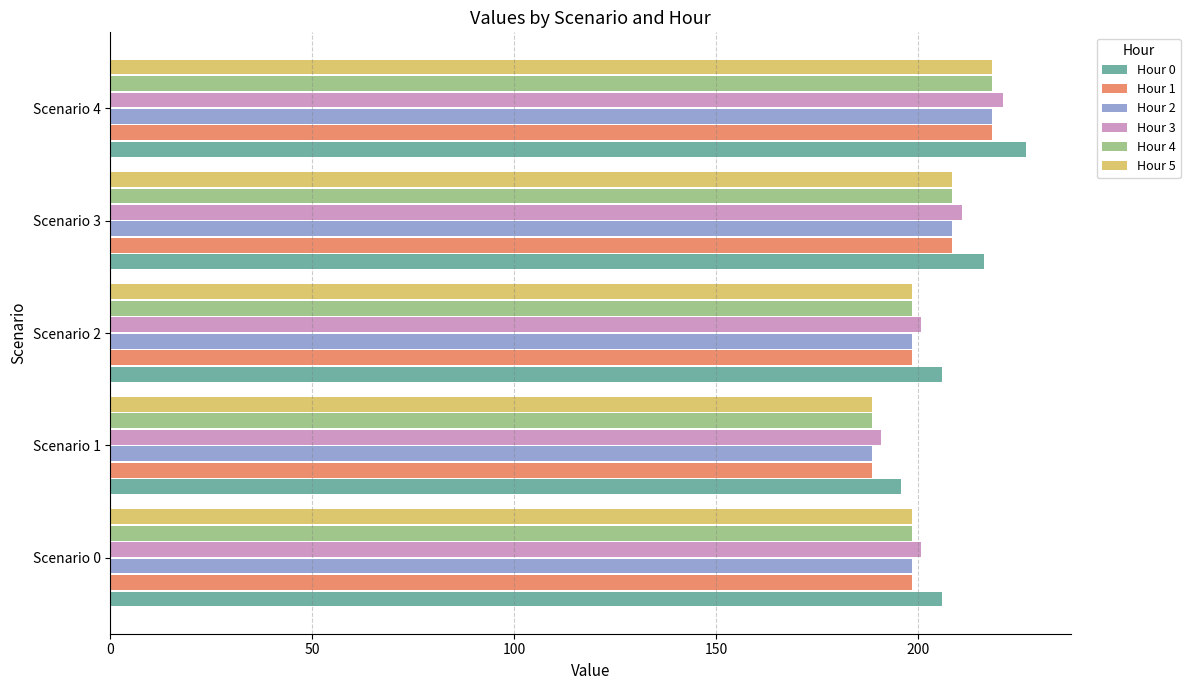

Which series has the largest range (max minus min)?

Hour 0